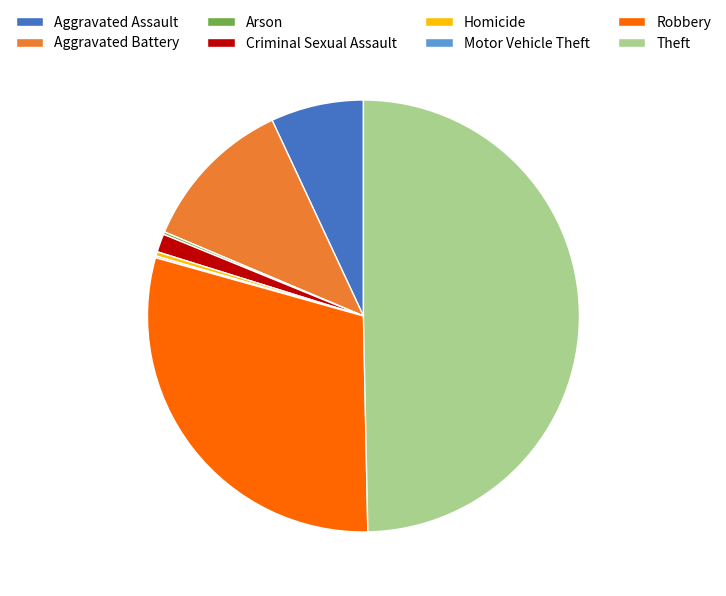

What is the ratio of the value at Robbery to the value at Homicide?

91.4